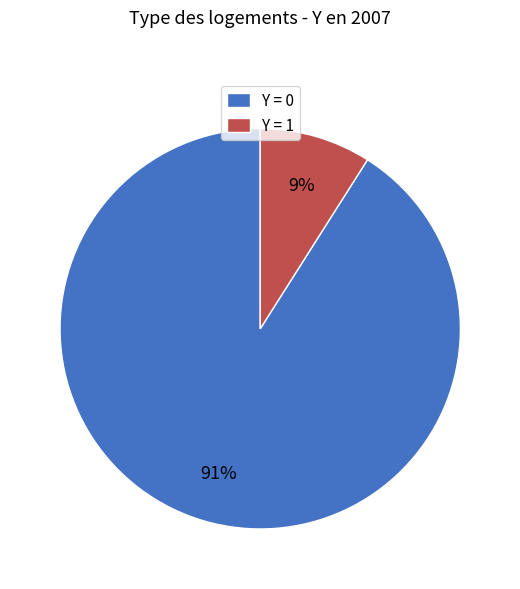

Combined, do Y = 1 and Y = 0 account for over 50%?

Yes